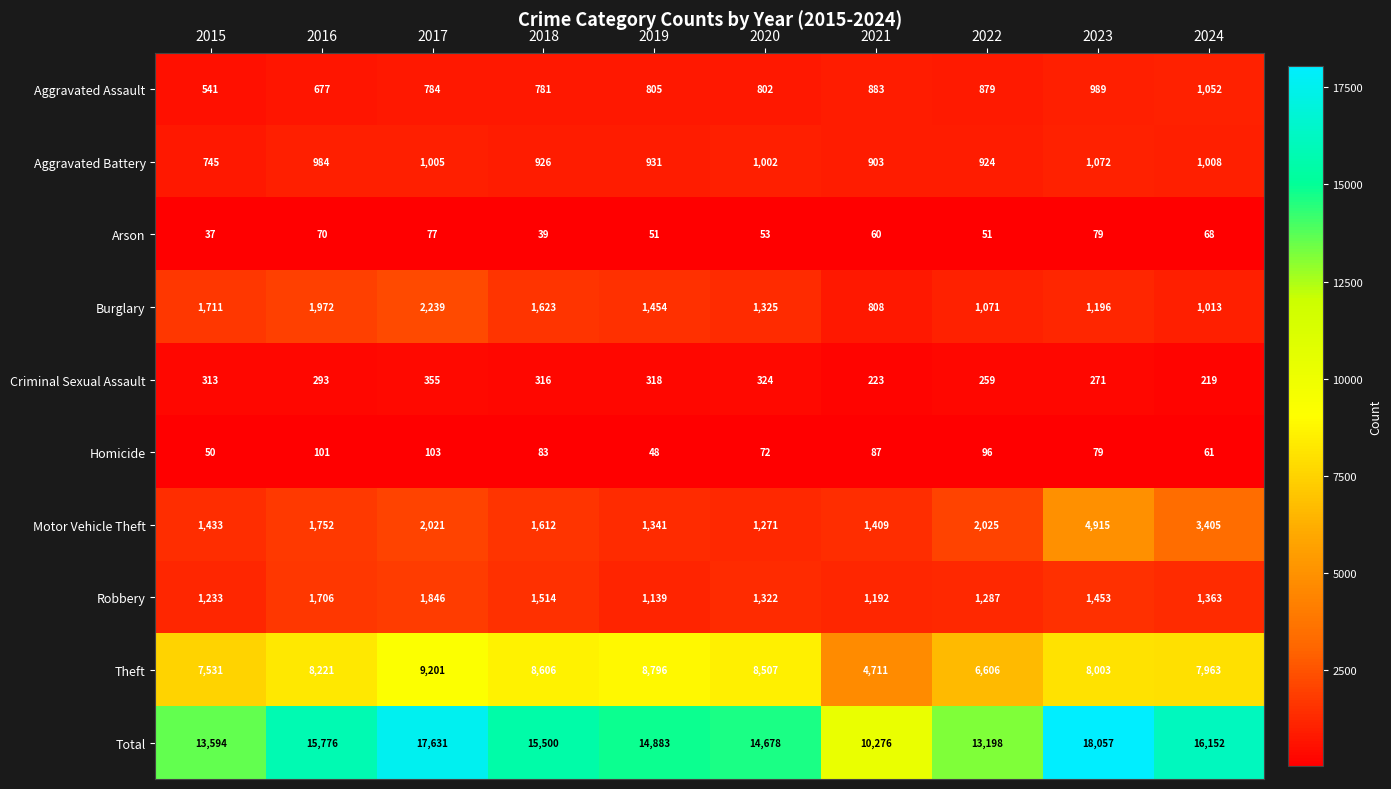

The Homicide series shows 32 at 2019. True or false?

False